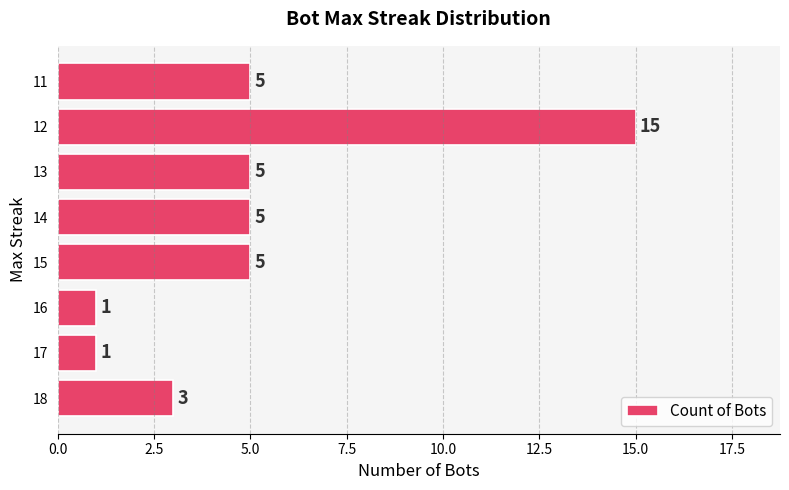

Reading bottom to top, transcribe all the data shown in this chart.

18=3	17=1	16=1	15=5	14=5	13=5	12=15	11=5